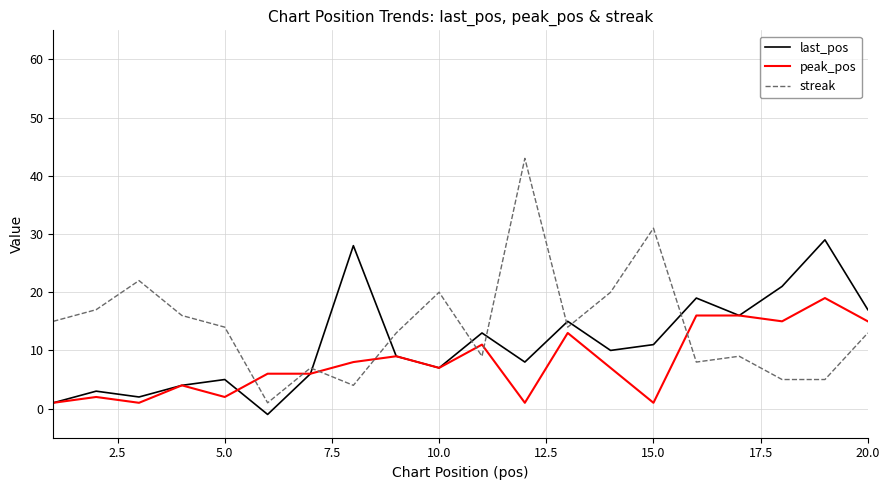

Reading left to right, list all the values displayed in this chart.

last_pos: 1	3	2	4	5	-1	6	28	9	7	13	8	15	10	11	19	16	21	29	17
peak_pos: 1	2	1	4	2	6	6	8	9	7	11	1	13	7	1	16	16	15	19	15
streak: 15	17	22	16	14	1	7	4	13	20	9	43	14	20	31	8	9	5	5	13